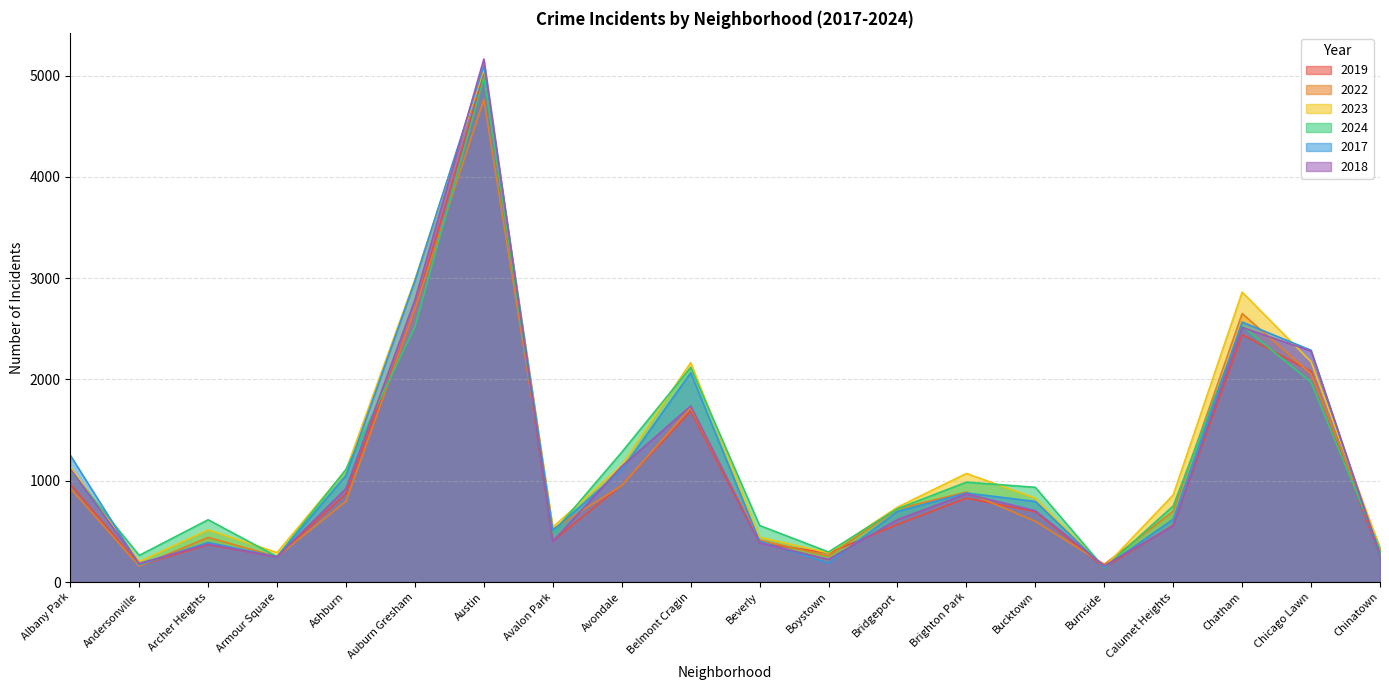

What is the greatest value displayed?

5163